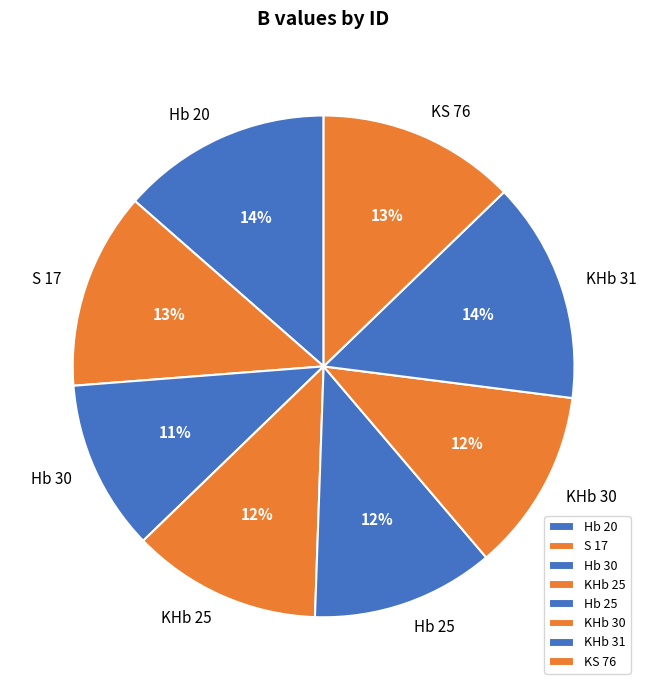

Is the sum of KS 76 and KHb 30 greater than half?

No